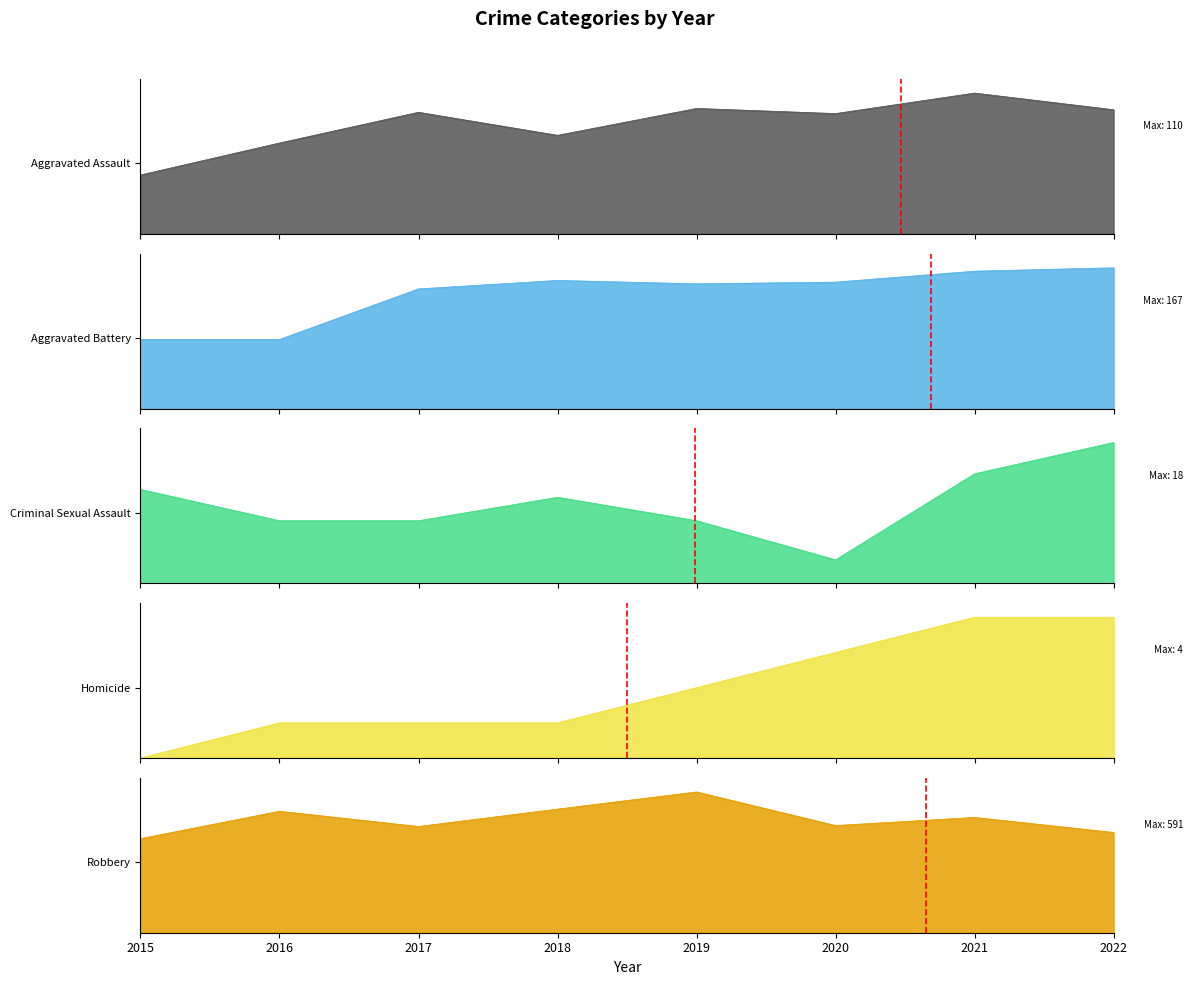

Which series has the largest range (max minus min)?

Homicide